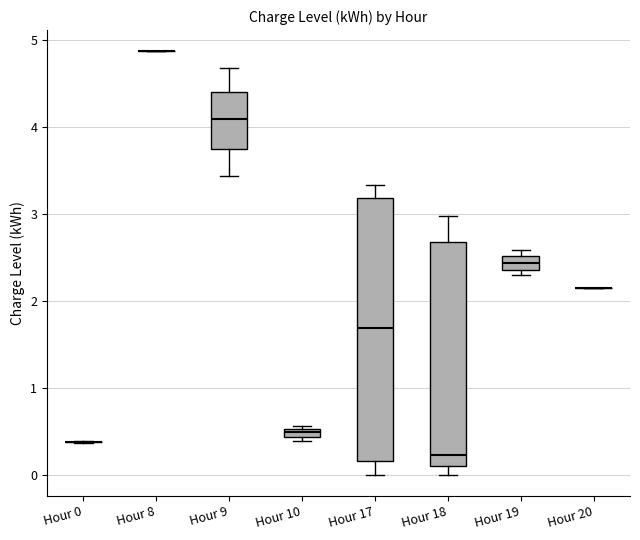

Comparing the boxes themselves (not the whiskers), which one is the tallest?

Hour 17